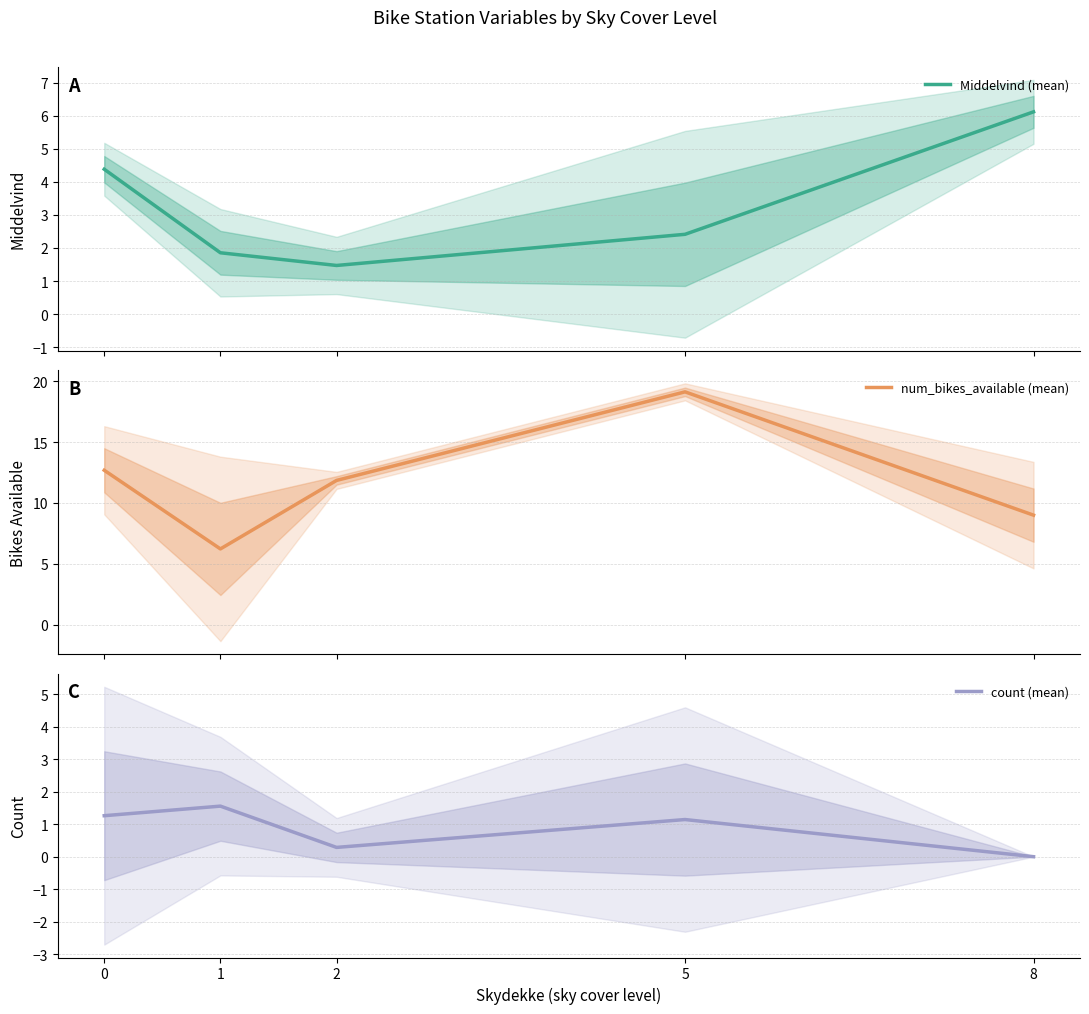

What is the highest value of the Middelvind (mean) series?

6.1